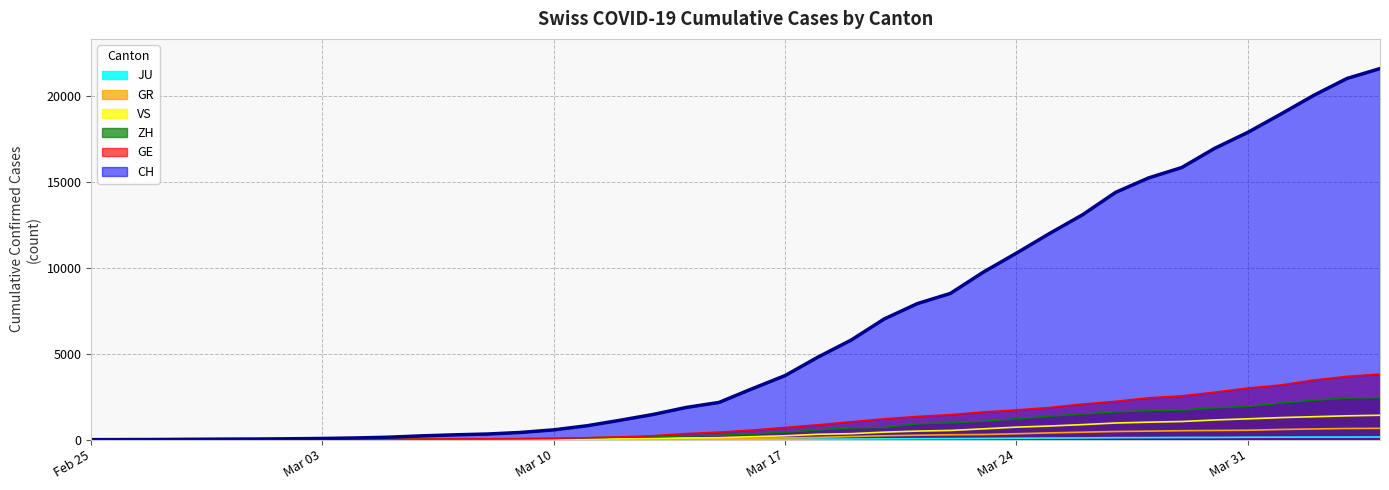

What is the maximum value for VS?

1418